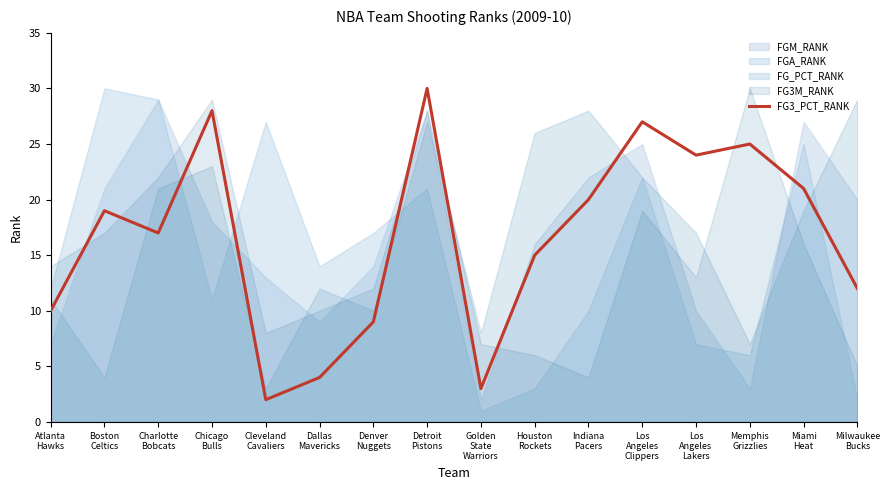

What is the label of the 5th point from the left?

Cleveland
Cavaliers